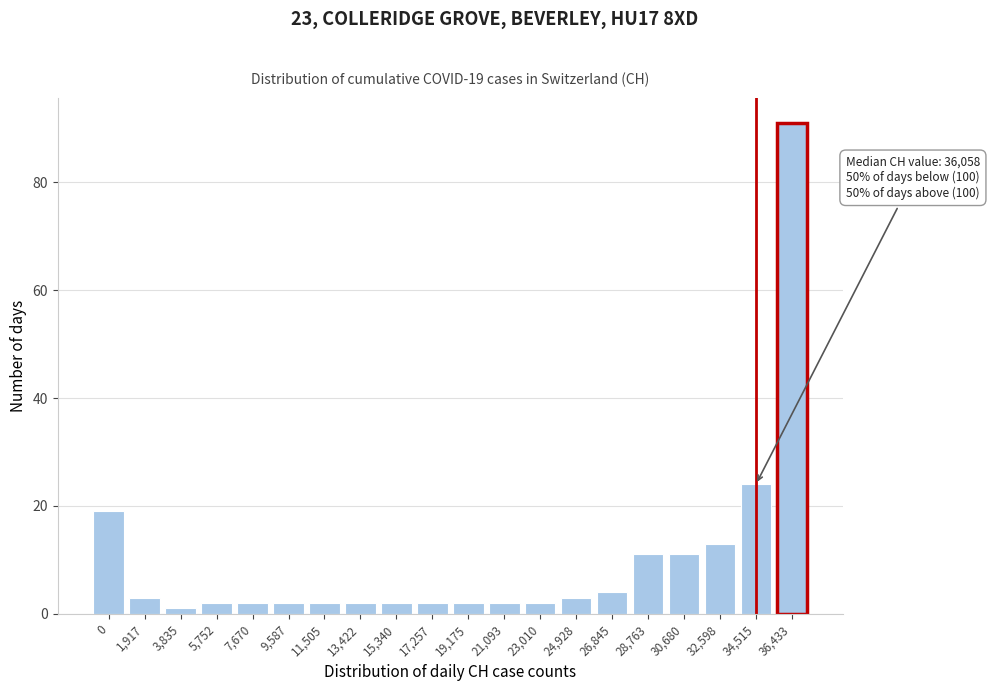

Reading left to right, transcribe all the data shown in this chart.

0=19	1,917=3	3,835=1	5,752=2	7,670=2	9,587=2	11,505=2	13,422=2	15,340=2	17,257=2	19,175=2	21,093=2	23,010=2	24,928=3	26,845=4	28,763=11	30,680=11	32,598=13	34,515=24	36,433=91